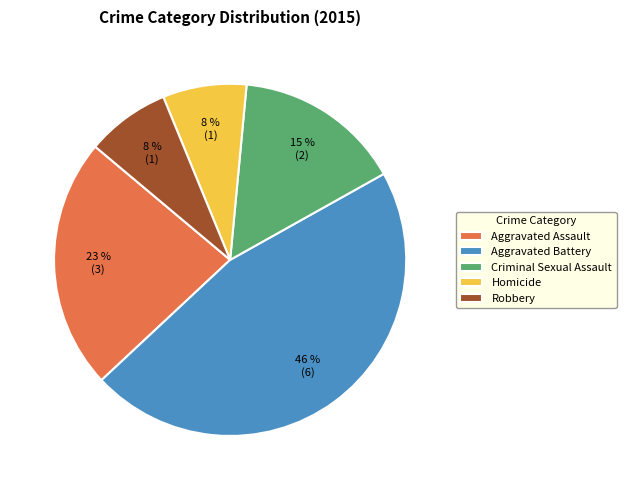

To the nearest percent, what percentage of the pie is Aggravated Assault?

23%